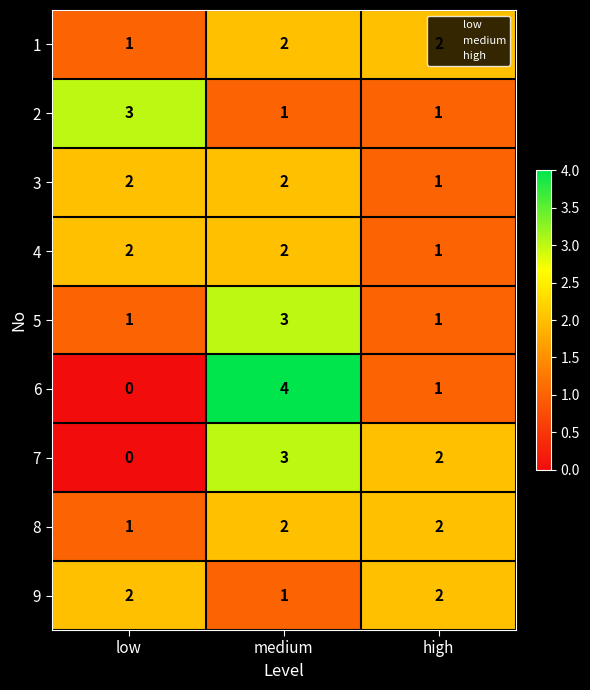

The value of 8 at low is 1. True or false?

True